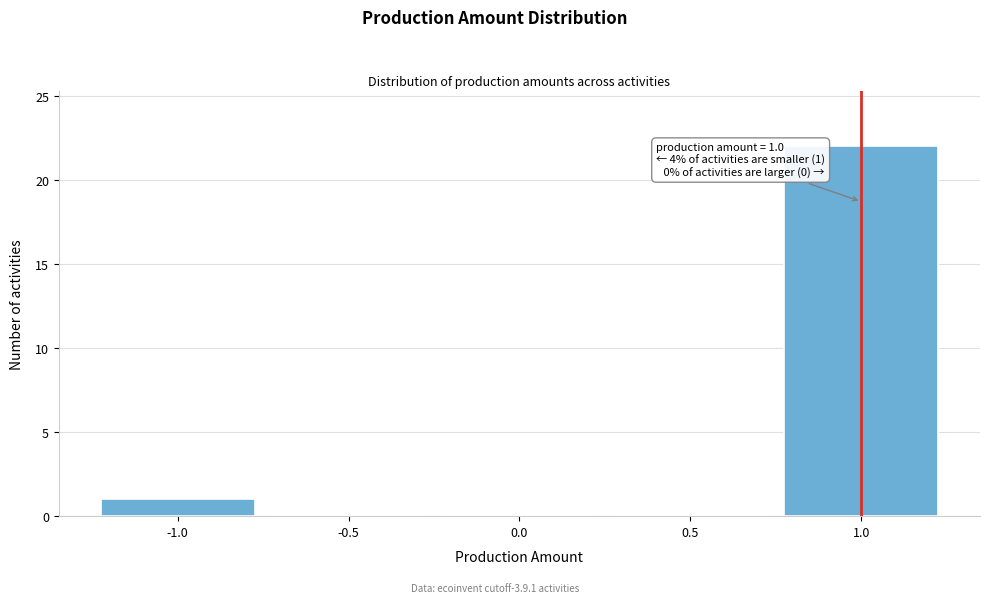

Over which range of the x-axis is the bar tallest?

0.75 to 1.25